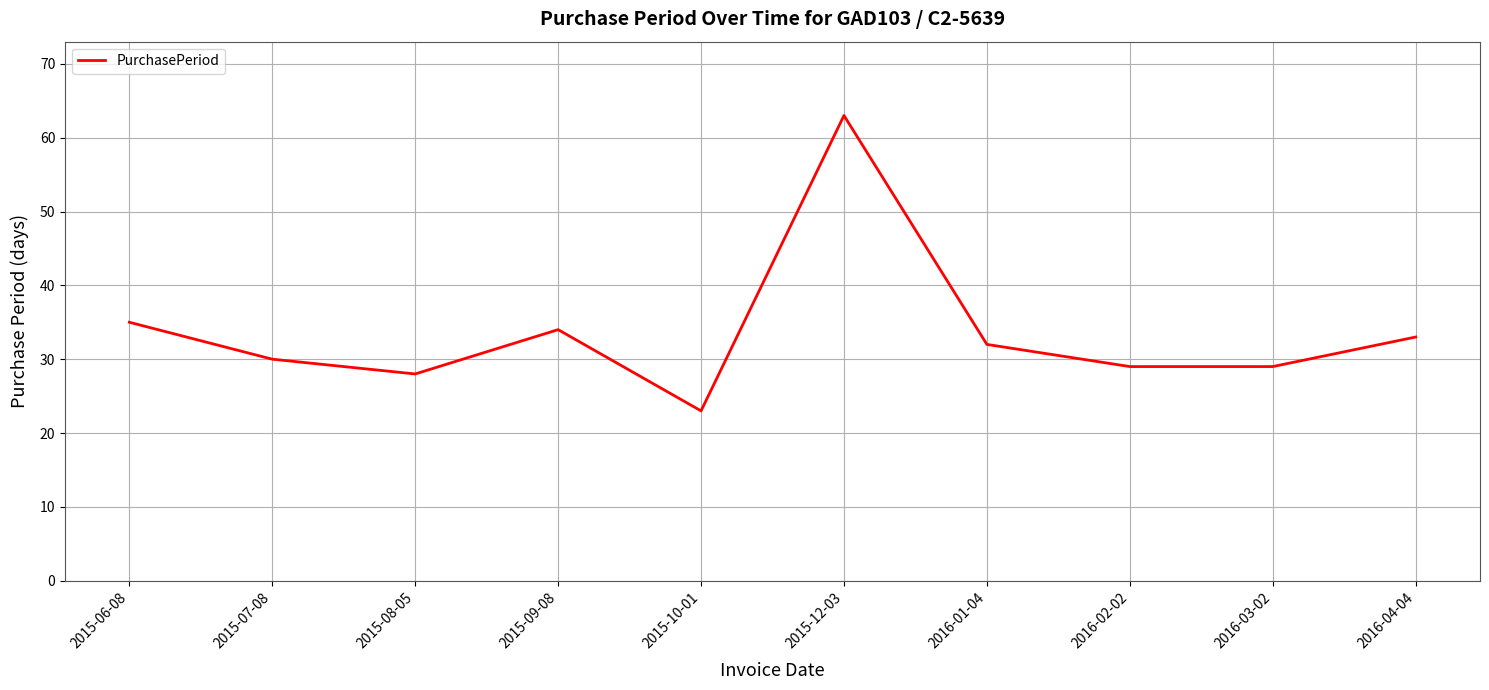

What is the difference between the values at 2015-09-08 and 2016-01-04?

2